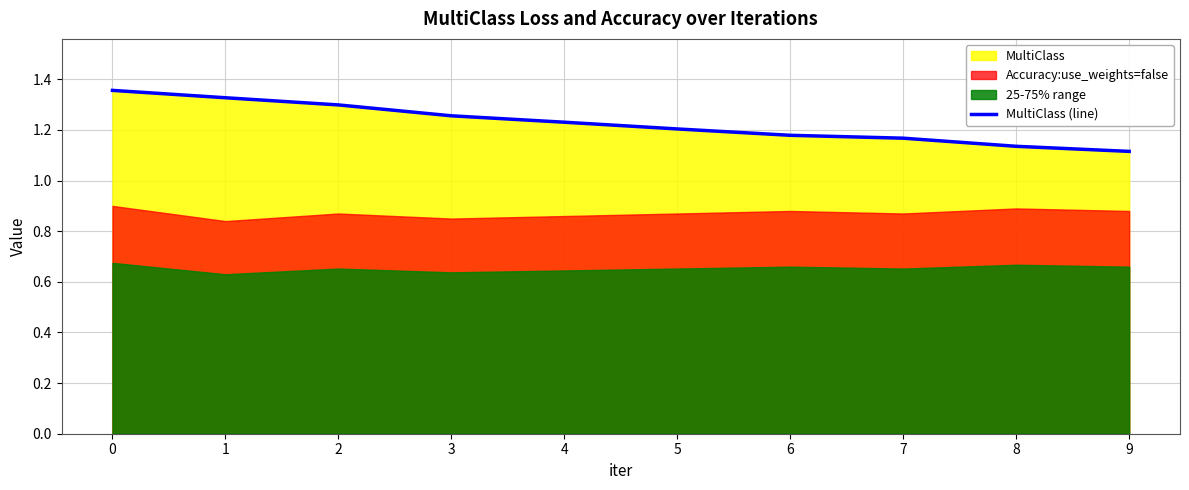

What is the ratio of the value at 0 to the value at 8?

1.2